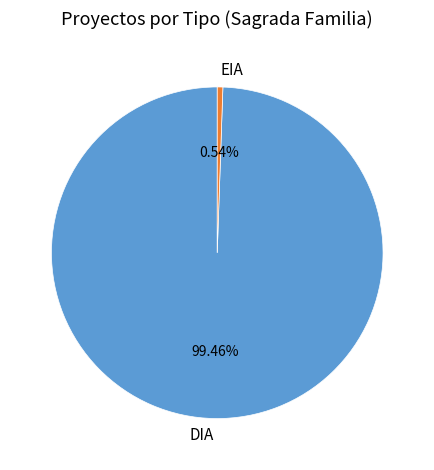

The EIA slice represents 28% of the pie. True or false?

False